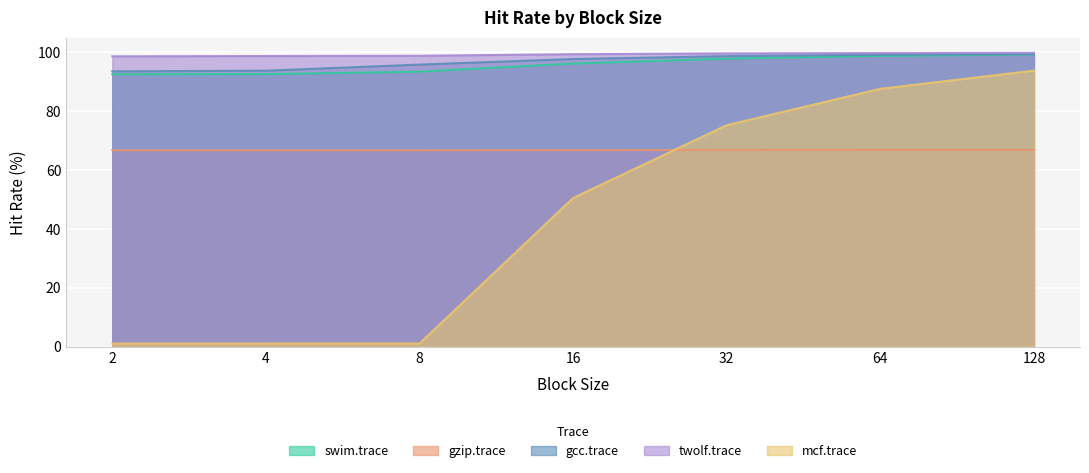

At which label is mcf.trace closest to 47?

16